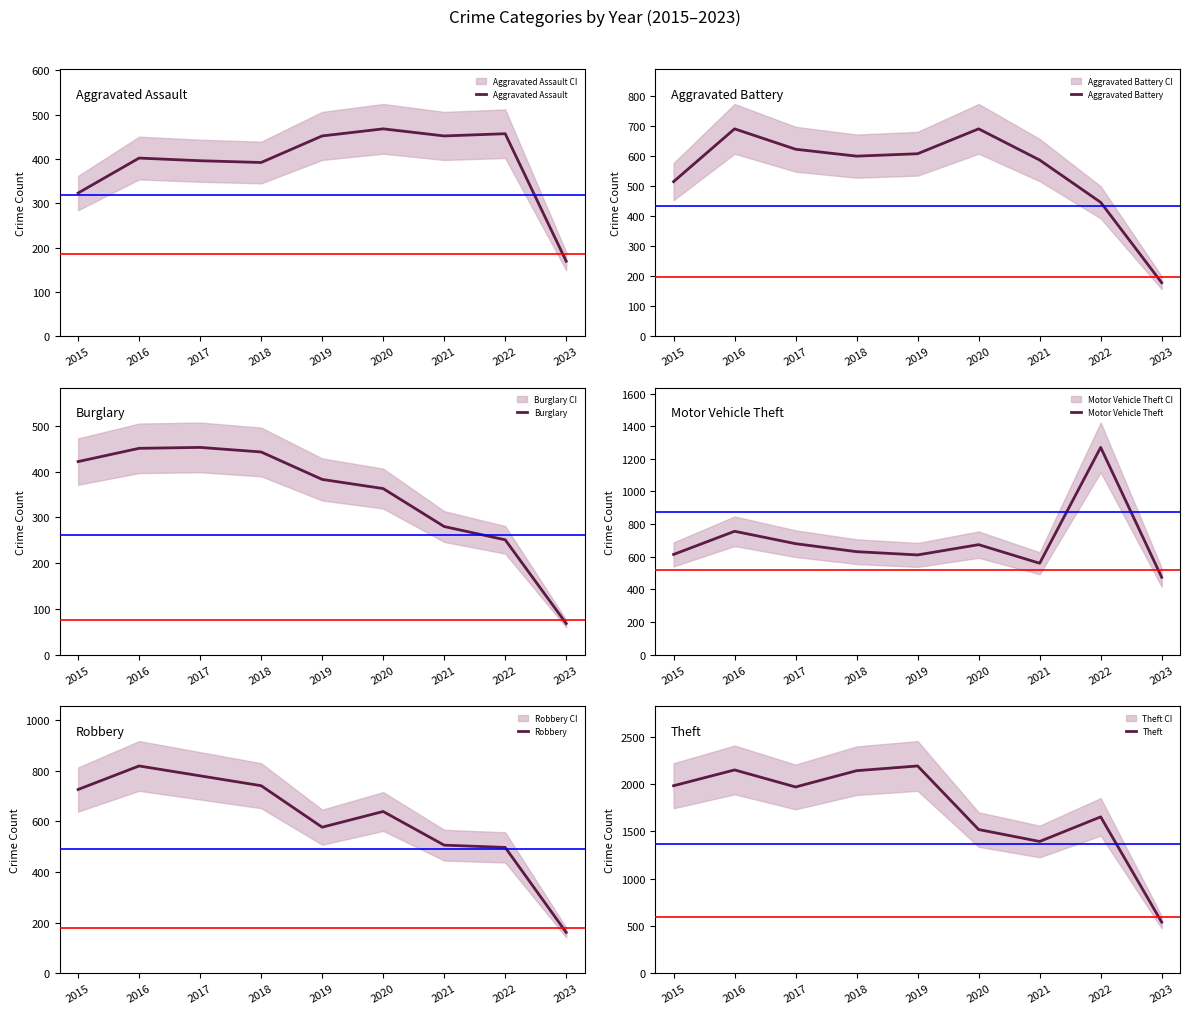

How many data points does each series have?

9